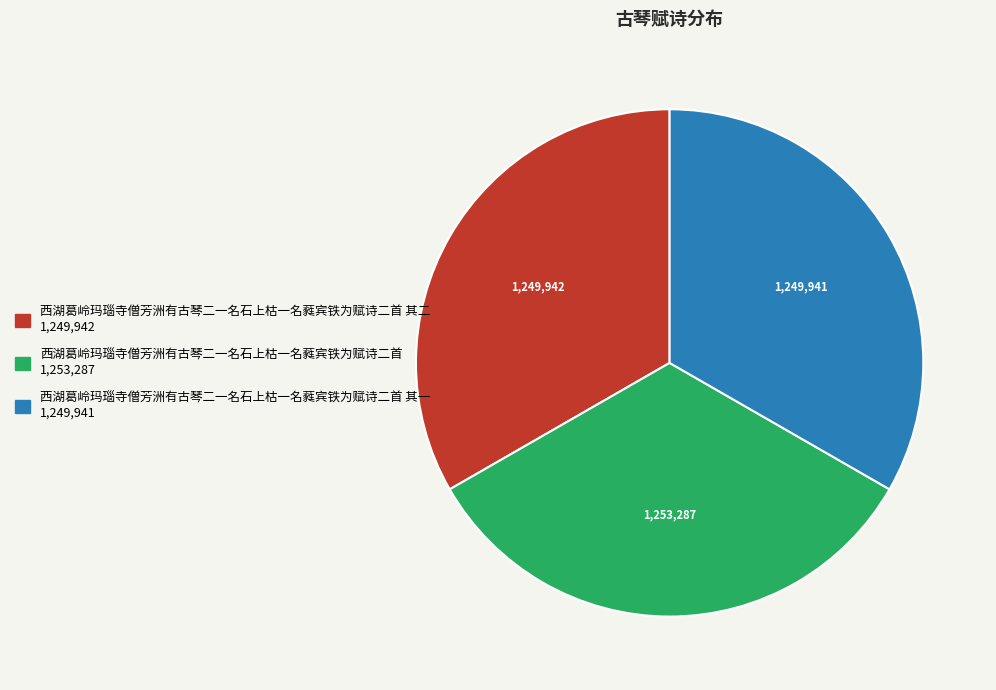

Does any single category account for the majority?

No